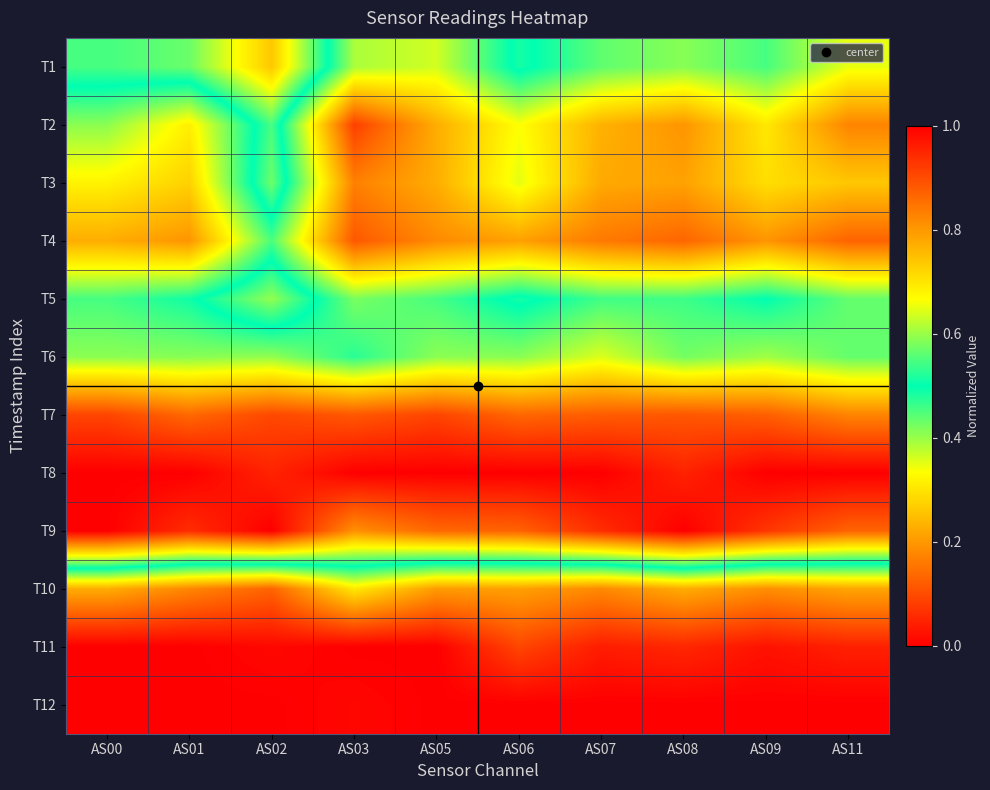

What is the total value across all series at AS05?

4.9